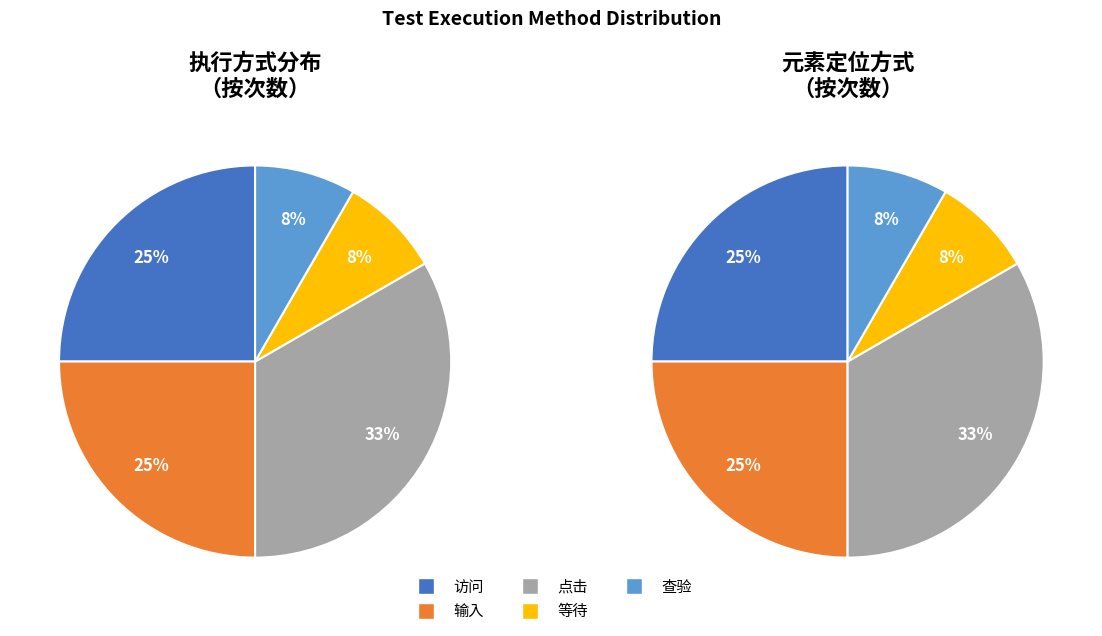

Rank the categories by value from highest to lowest.

点击, 访问, 输入, 等待, 查验